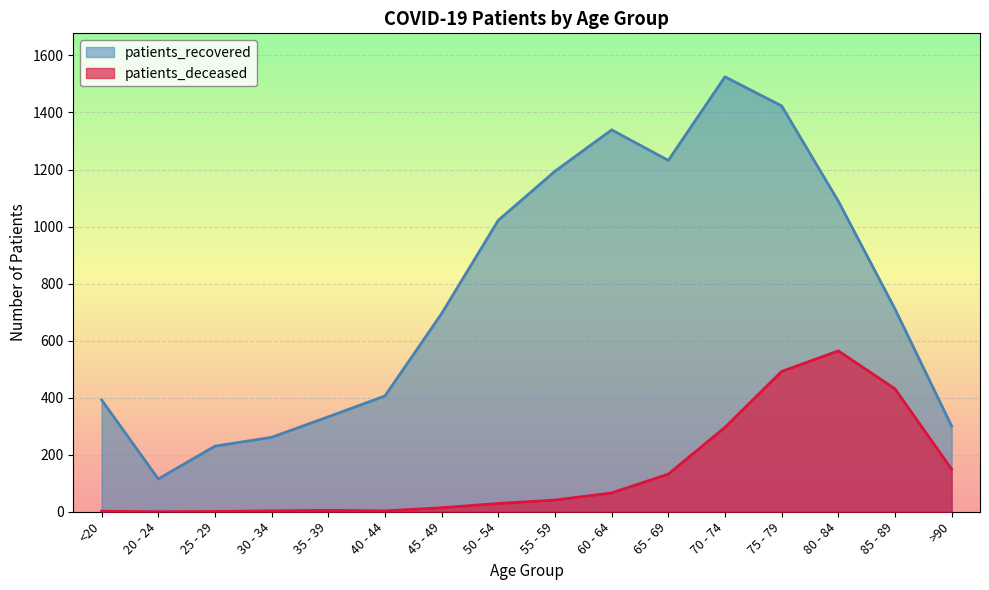

True or false: patients_recovered and patients_deceased cross at least once.

False